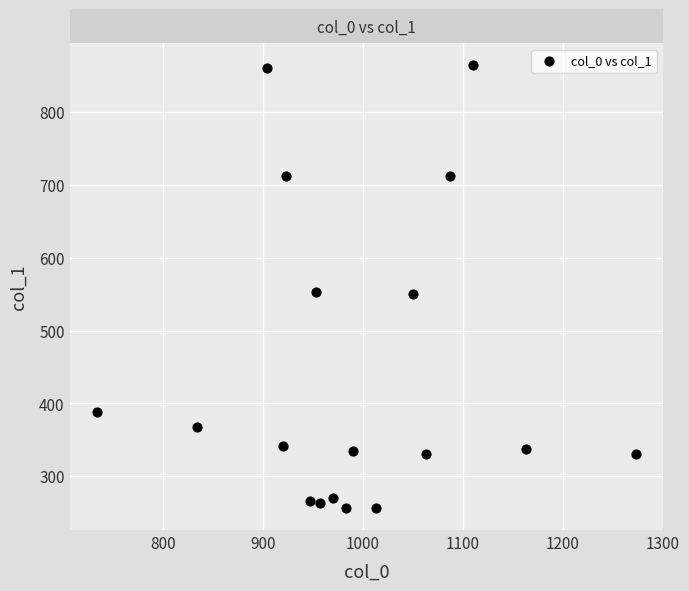

What is the range of X values (max minus min)?

540.0